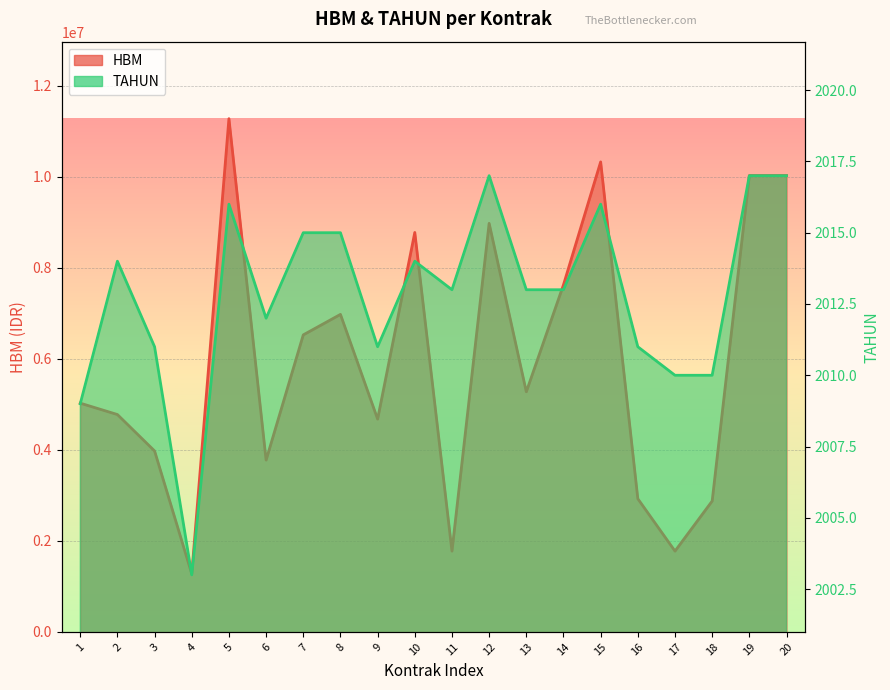

What is the minimum value shown in the chart?

2003